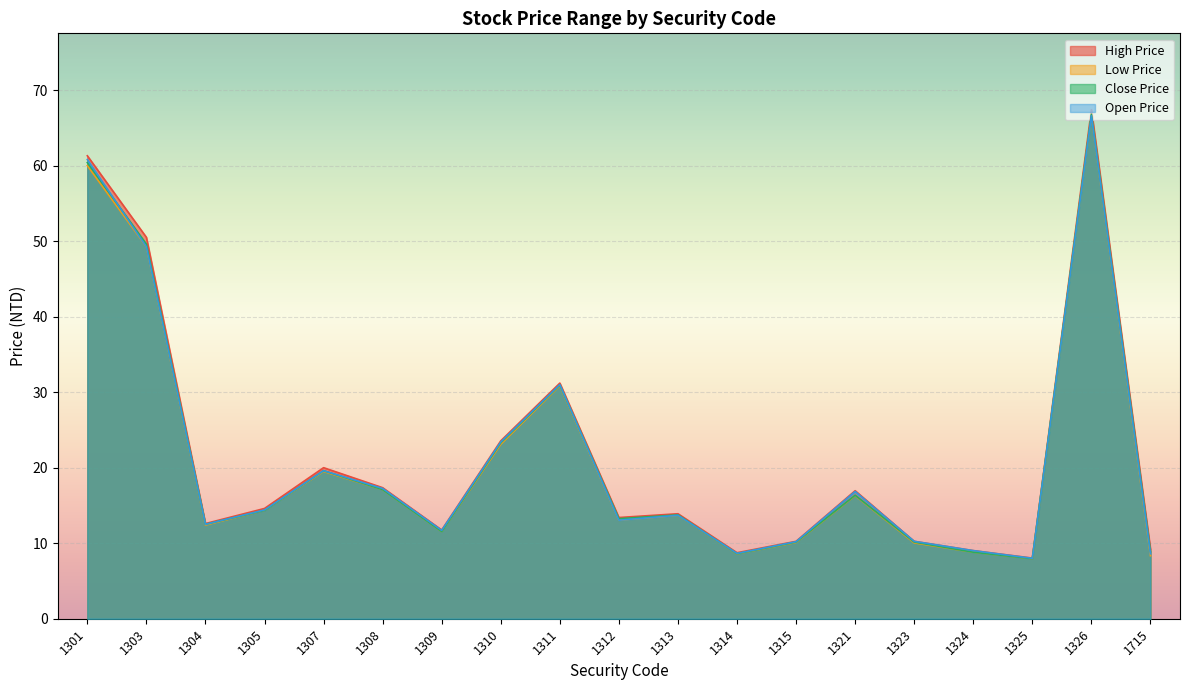

What are all the series names shown in the legend?

High Price, Low Price, Close Price, Open Price